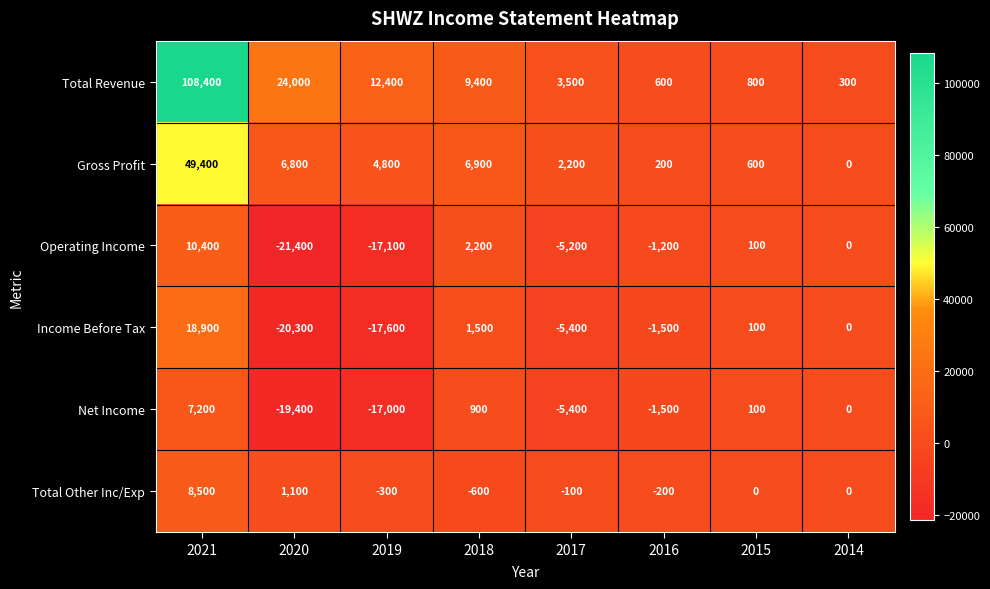

True or false: Total Other Inc/Exp has a value of -195 at 2019.

False